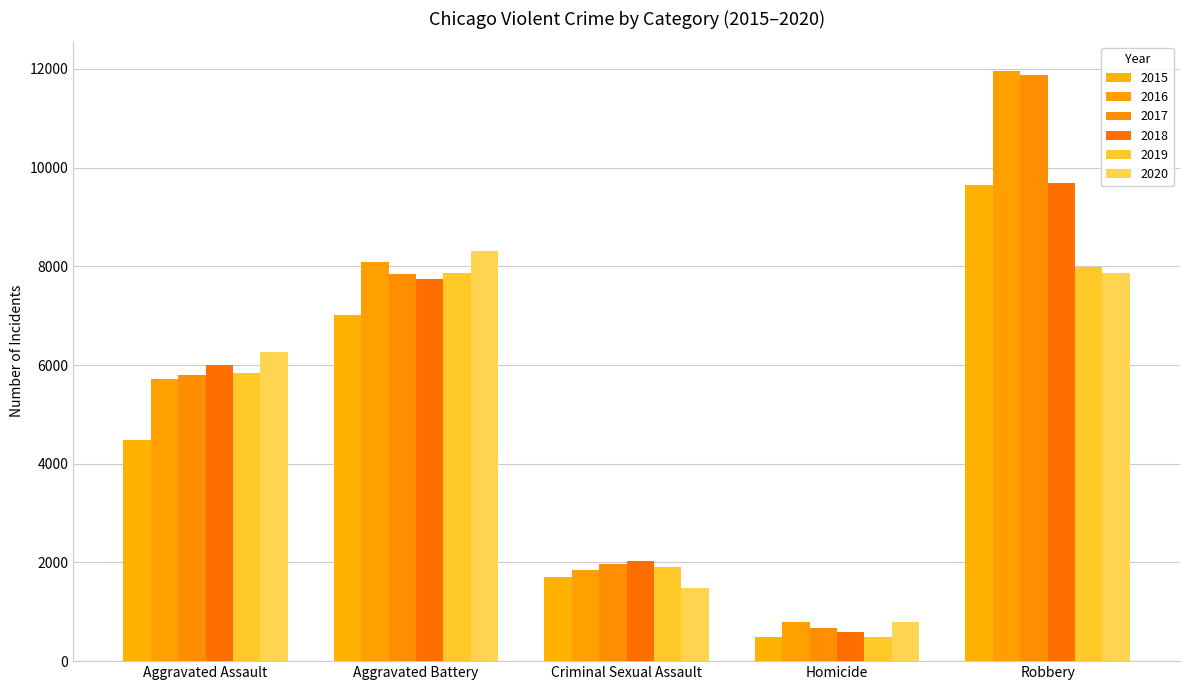

Which series has the widest spread of values?

2017